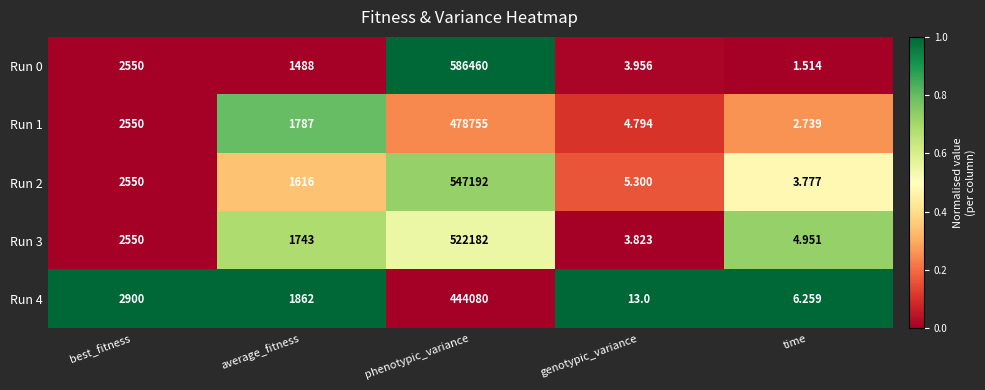

Which category has the highest value in the Run 2 series?

phenotypic_variance